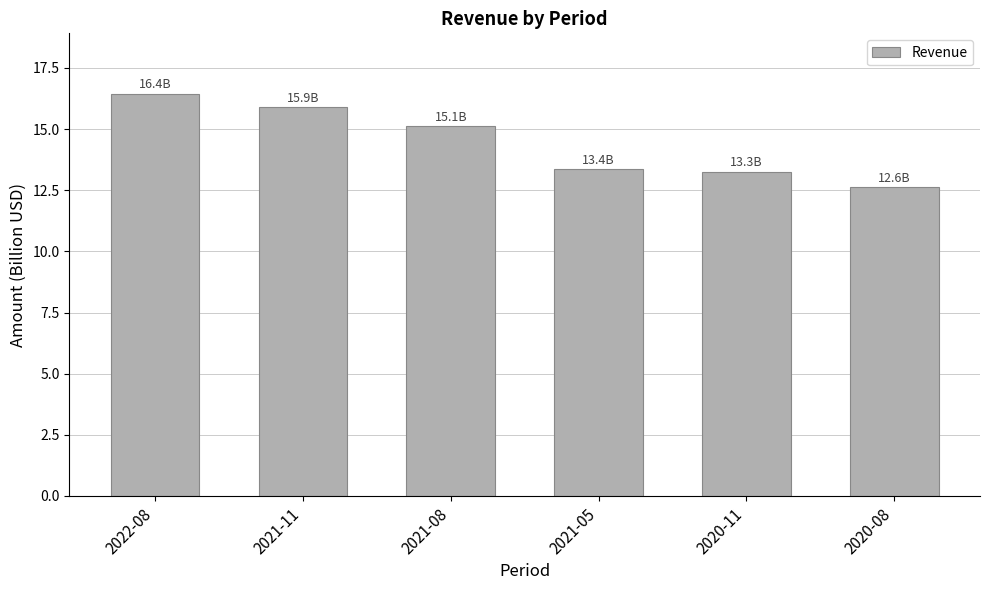

What is the greatest value displayed?

16.4